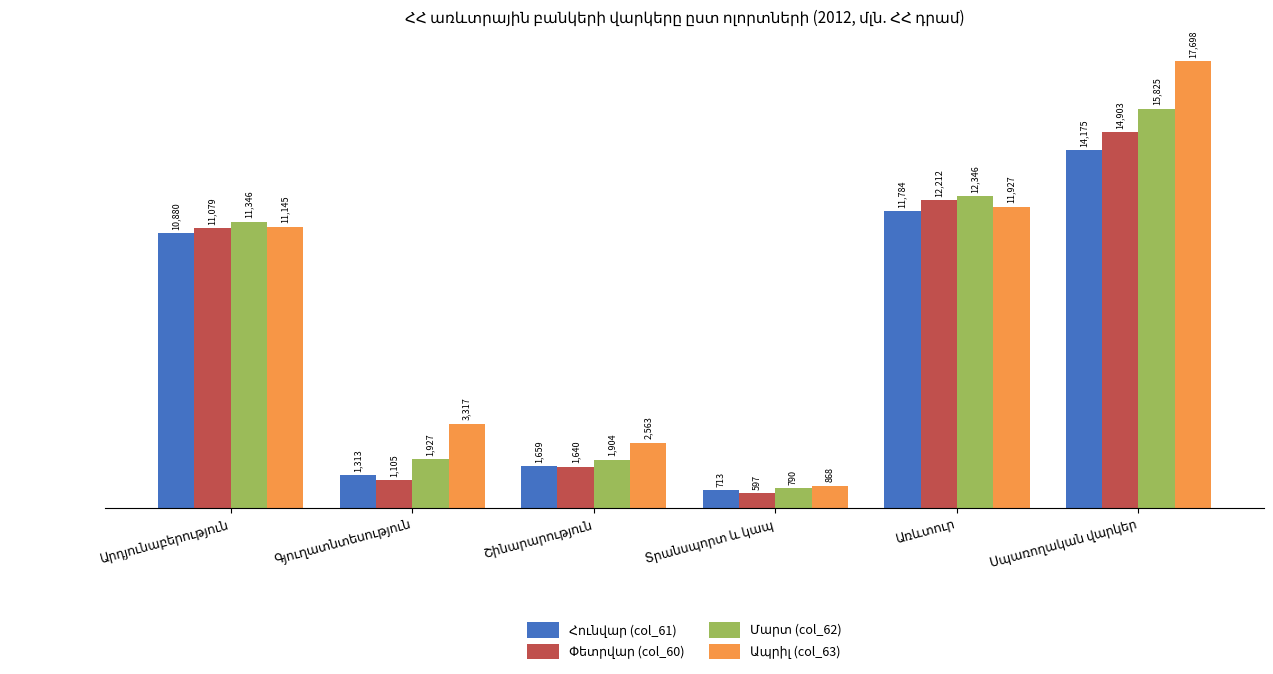

What is the smallest value displayed?

597.0